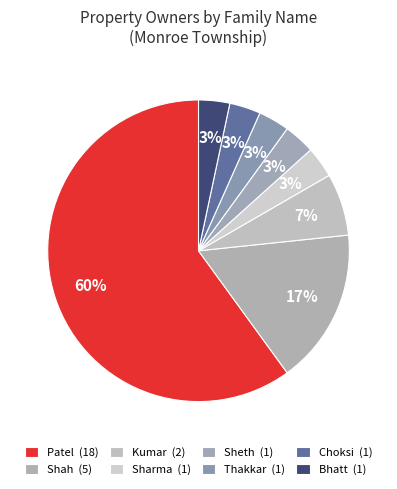

What portion of the pie excludes Sharma?

96.7%